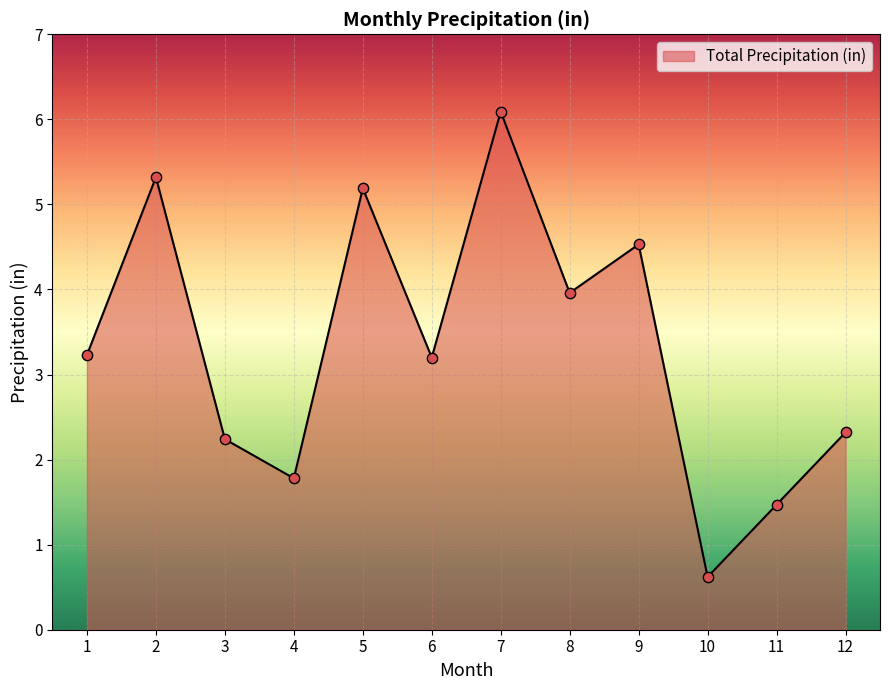

What is the change in value from 7 to 12?

-3.8